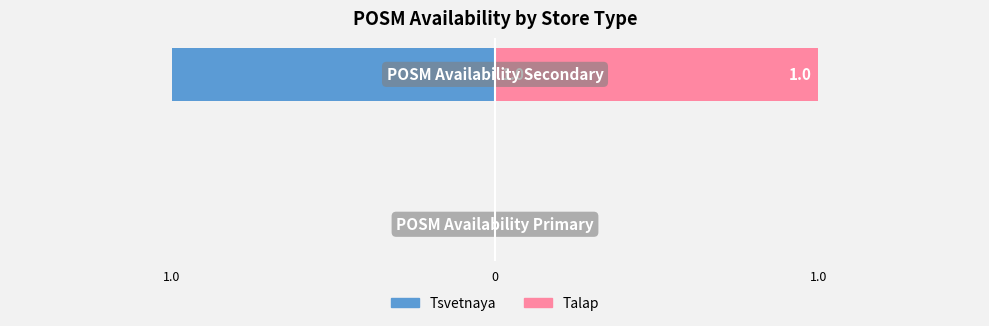

The value of Talap at 0 is 1. True or false?

False